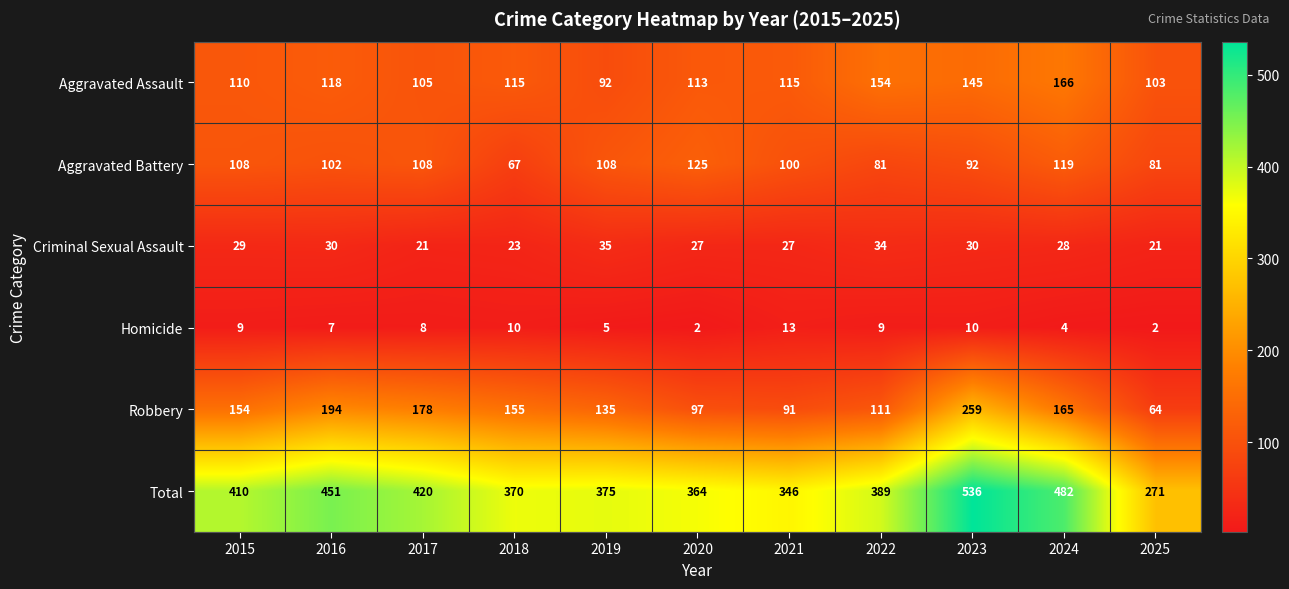

At which label does Aggravated Assault first exceed 115?

2016